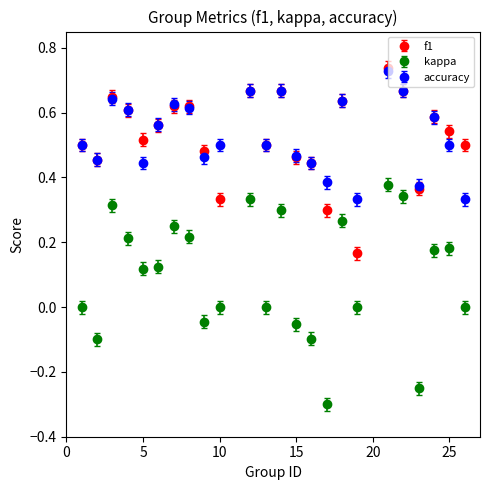

Which series has the largest range (max minus min)?

kappa